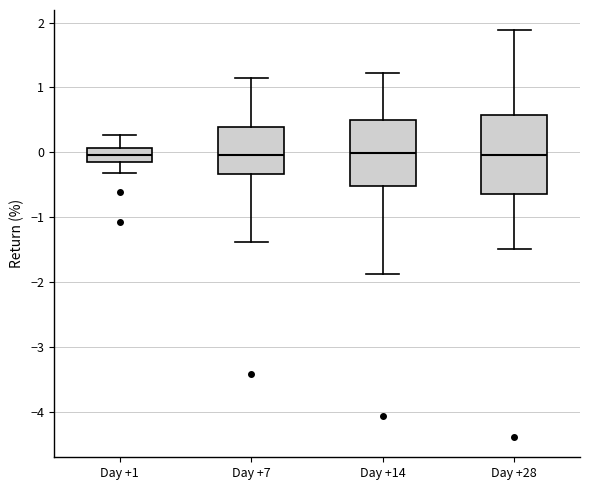

Which box is the tallest, from its lower edge to its upper edge?

Day +28